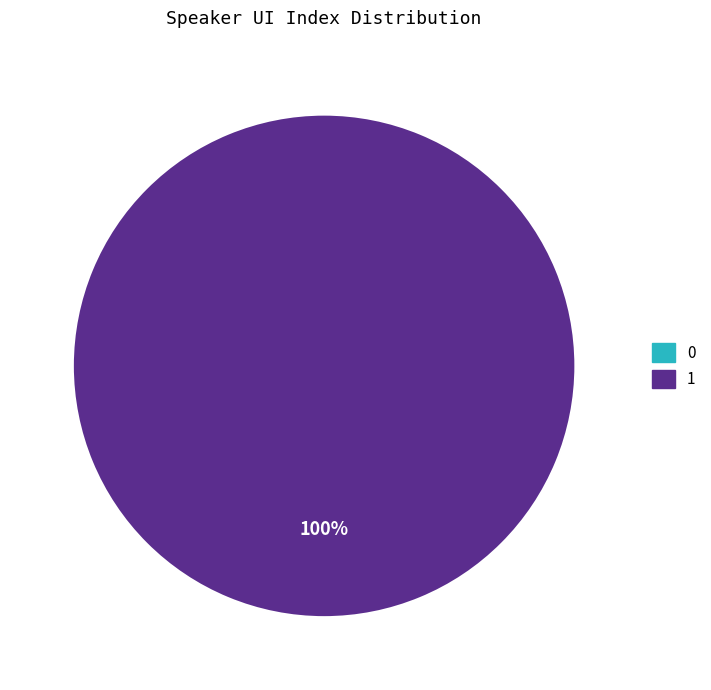

How many segments does this pie chart have?

2